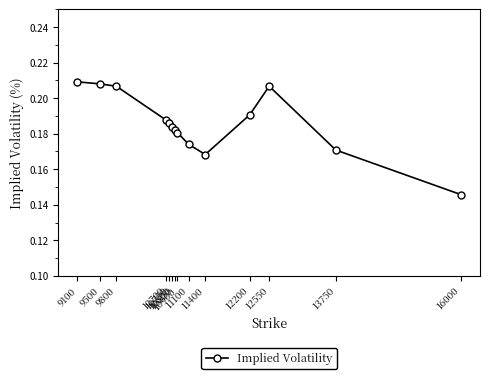

Is this an area chart (filled region under the line)?

No